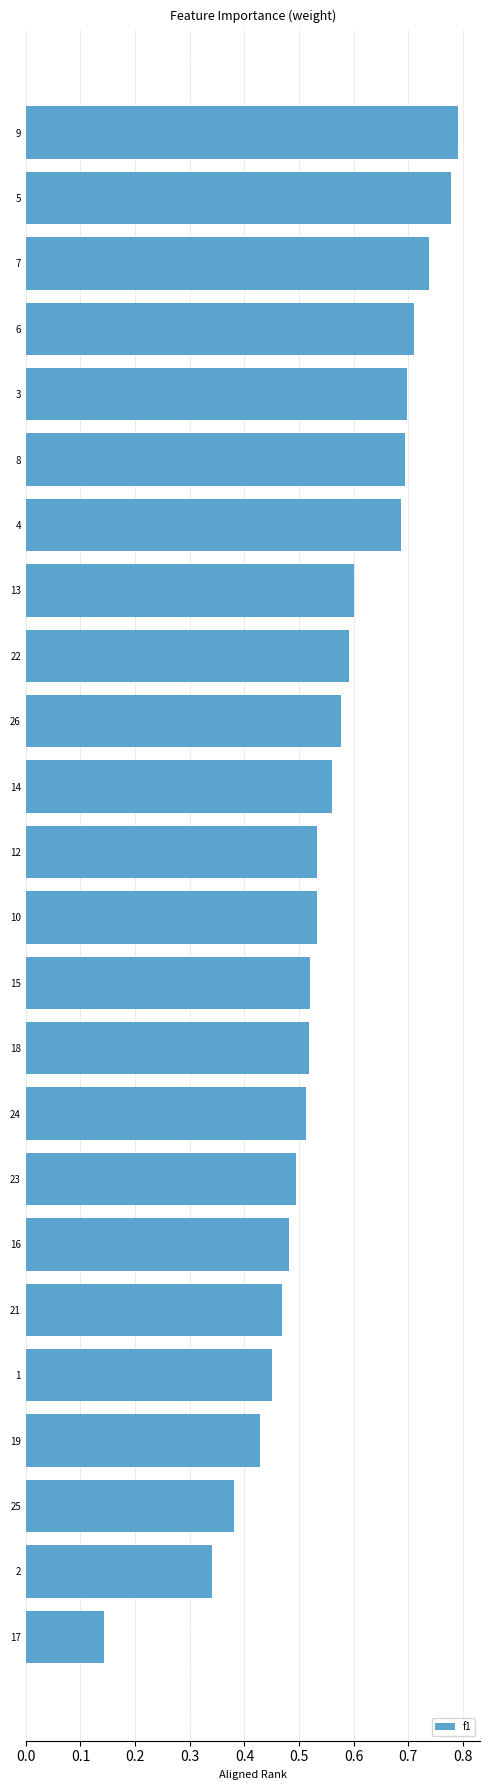

What is the sum of the values at 25 and 26?

1.0